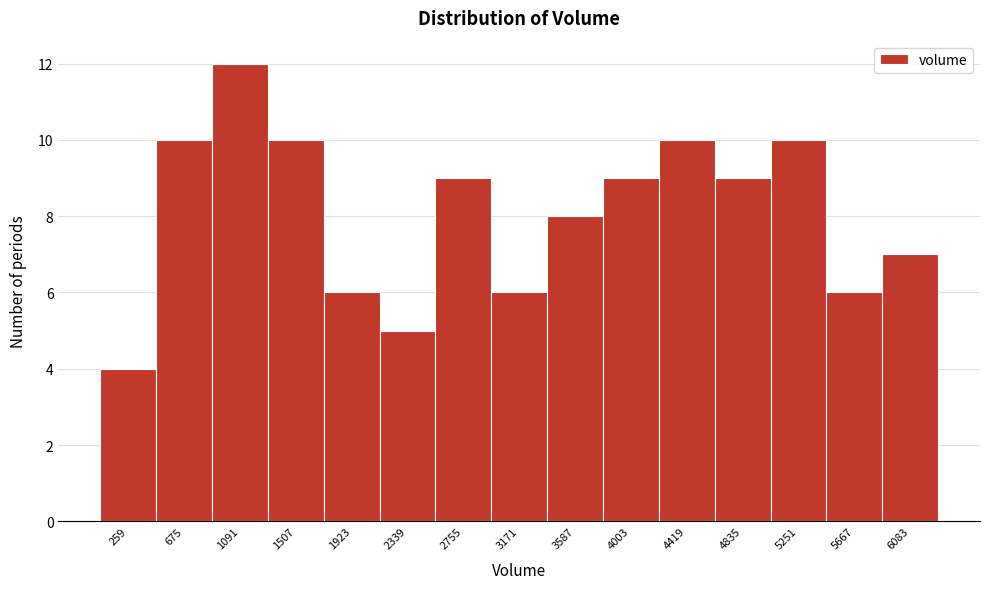

Reading left to right, list all the values displayed in this chart.

259=4	675=10	1091=12	1507=10	1923=6	2339=5	2755=9	3171=6	3587=8	4003=9	4419=10	4835=9	5251=10	5667=6	6083=7